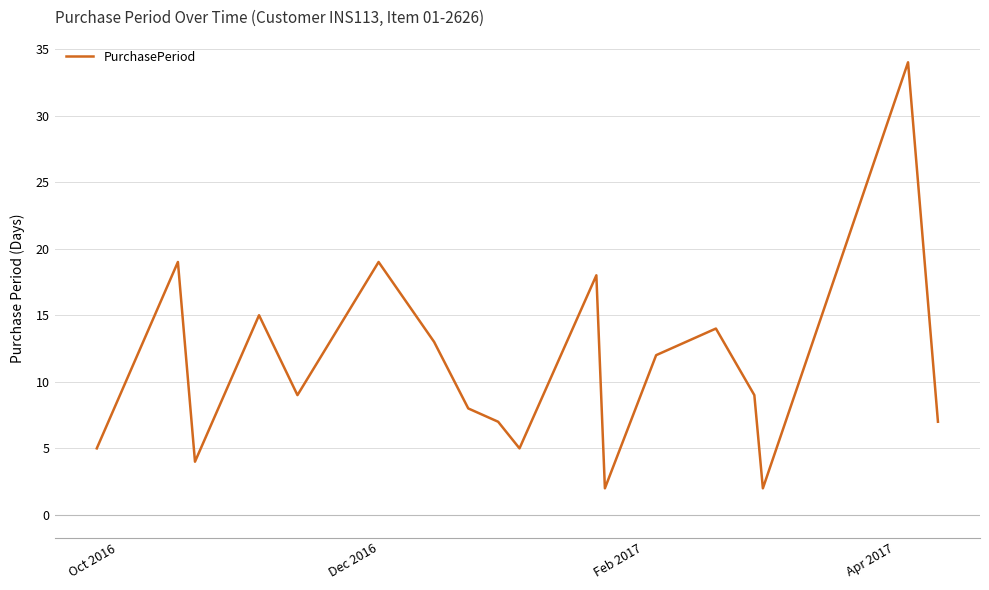

What is the difference between the maximum and minimum values?

32